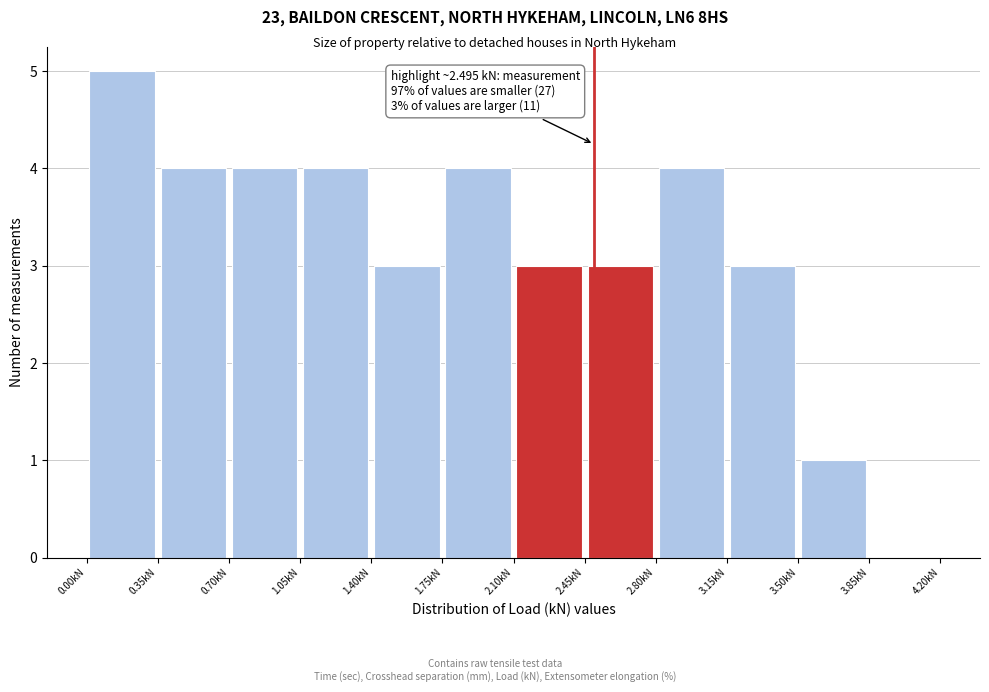

Over which range of the x-axis is the bar tallest?

0.00 to 0.35